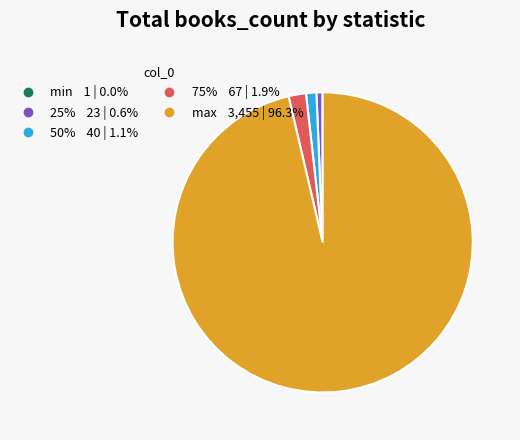

Does any single category account for the majority?

Yes